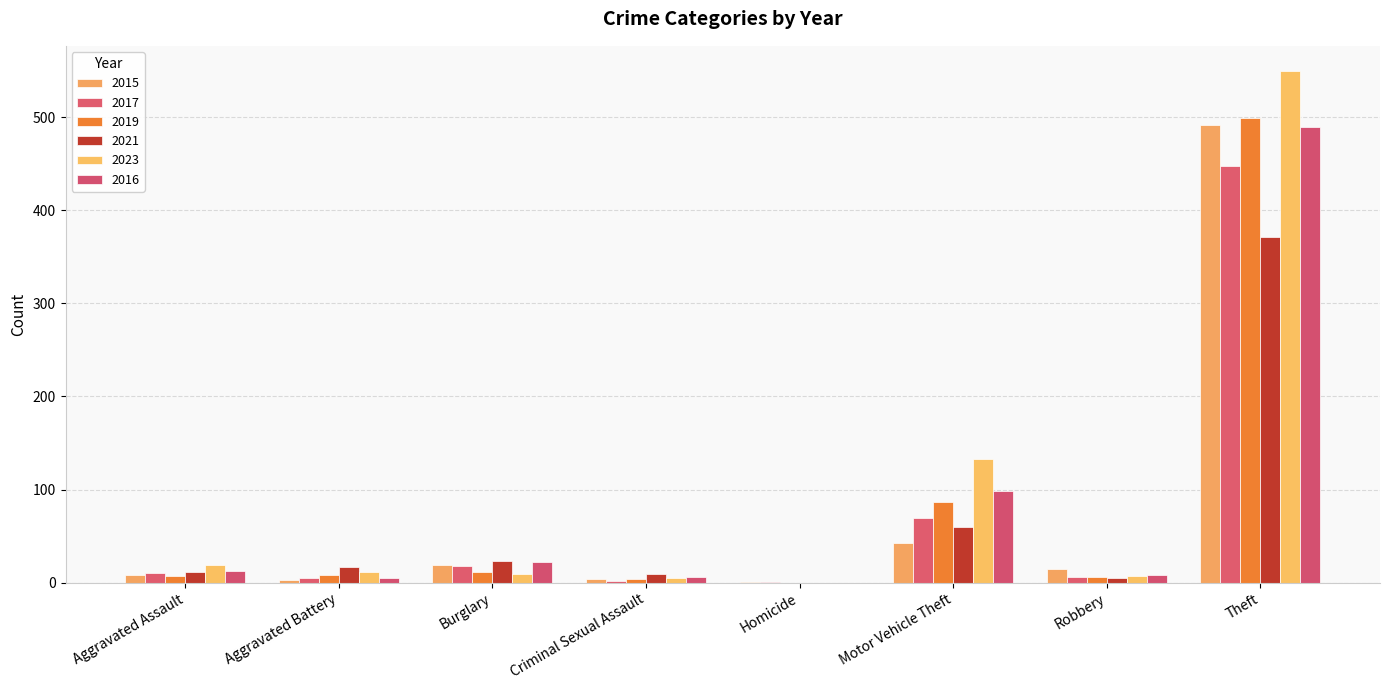

Which series has the largest range (max minus min)?

2023